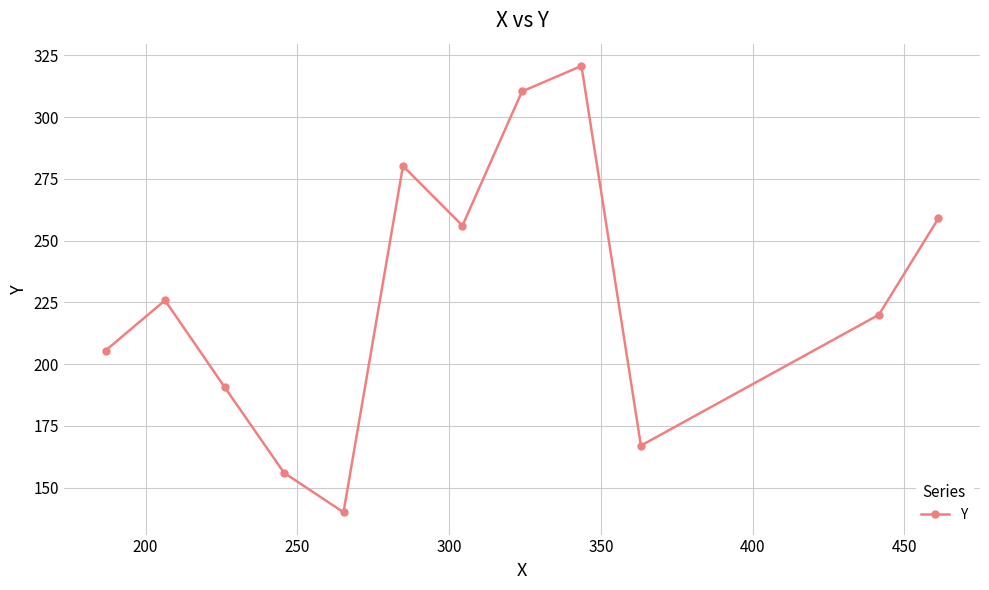

What is the value of the 1st point from the left?

205.5